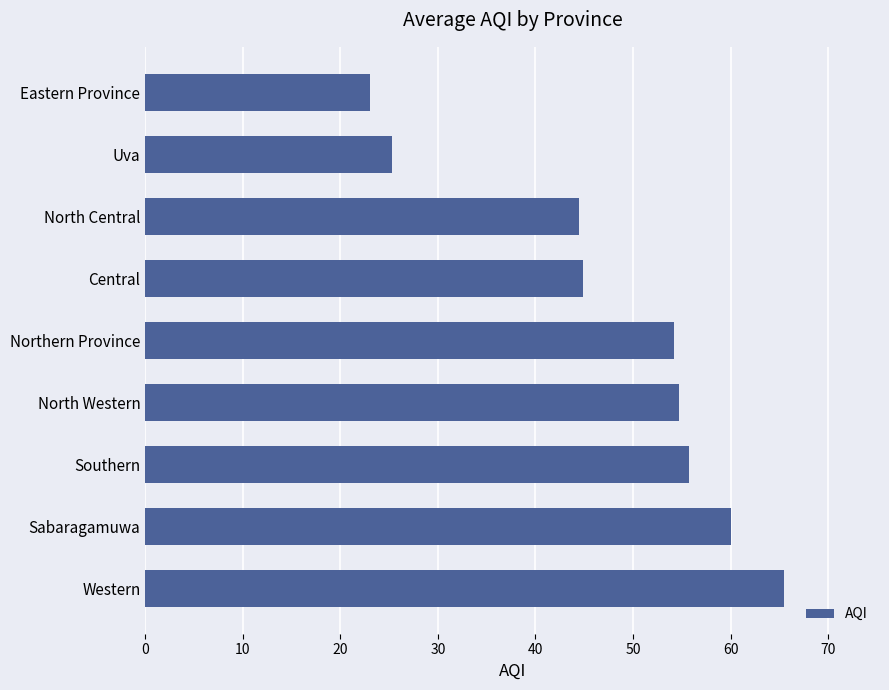

What is the change in value from North Western to Eastern Province?

-31.7